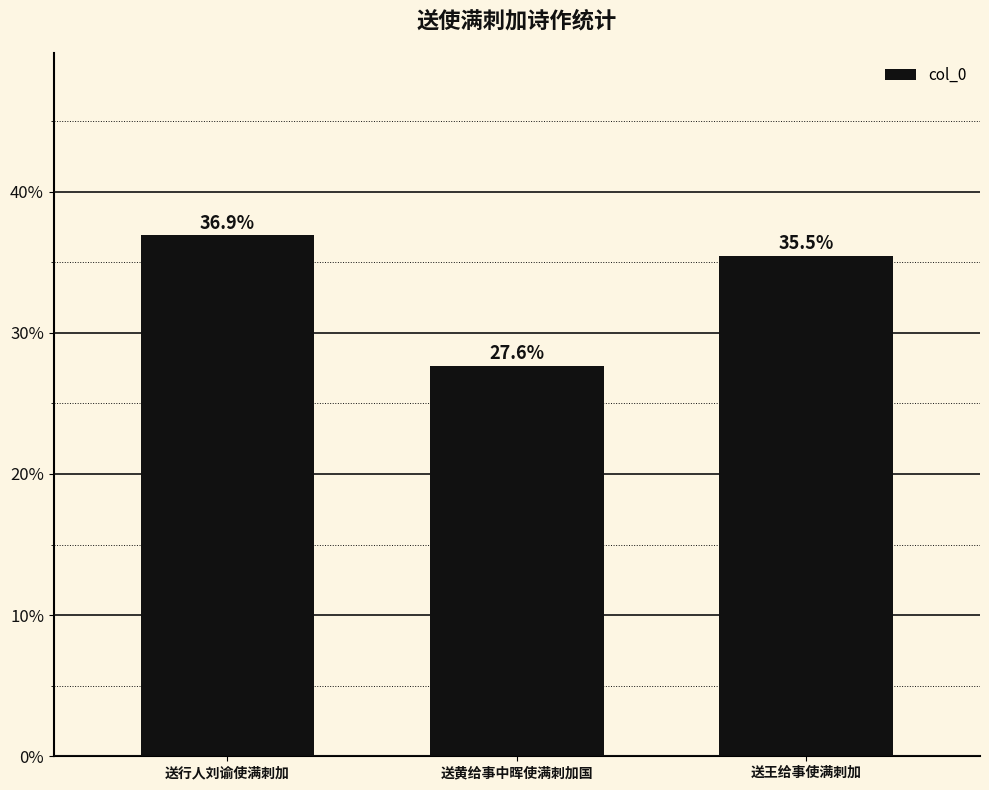

What is the sum of the values at 送黄给事中晖使满刺加国 and 送王给事使满刺加?

0.6